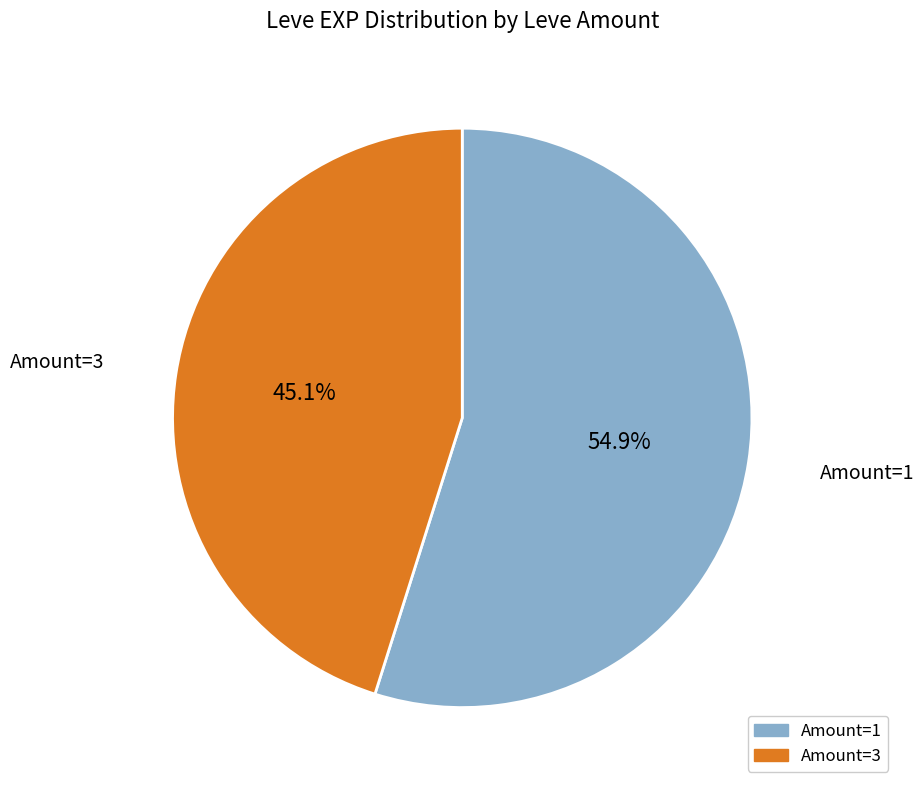

Is there any slice that represents more than half of the pie?

Yes